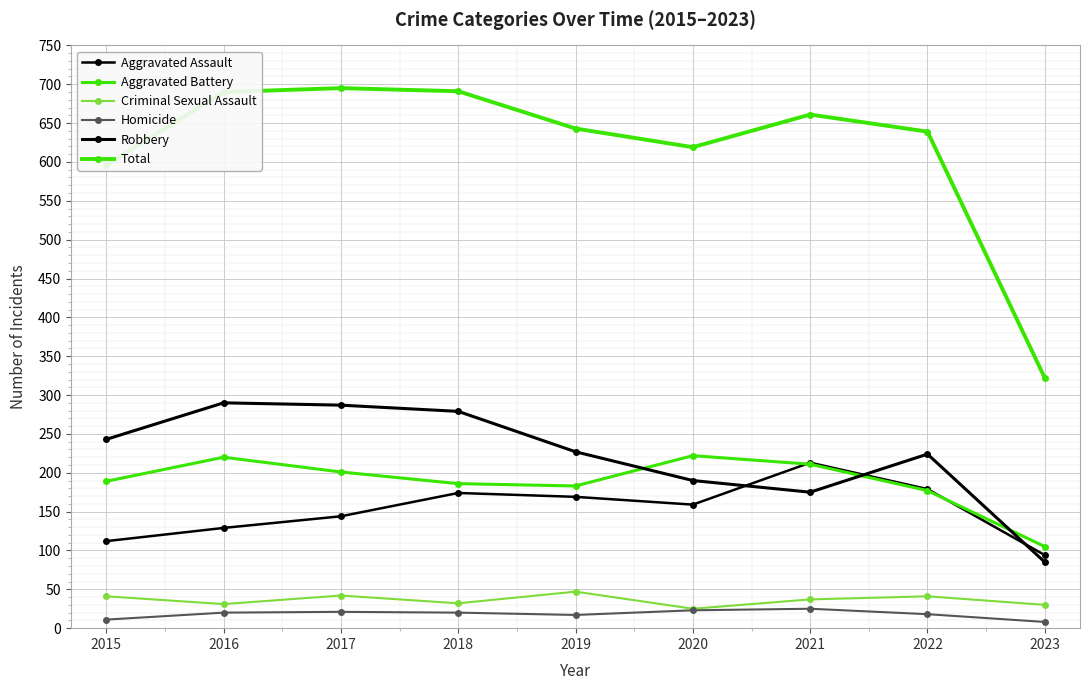

Is the value of Robbery at 2017 greater than the value of Aggravated Assault at 2023?

Yes